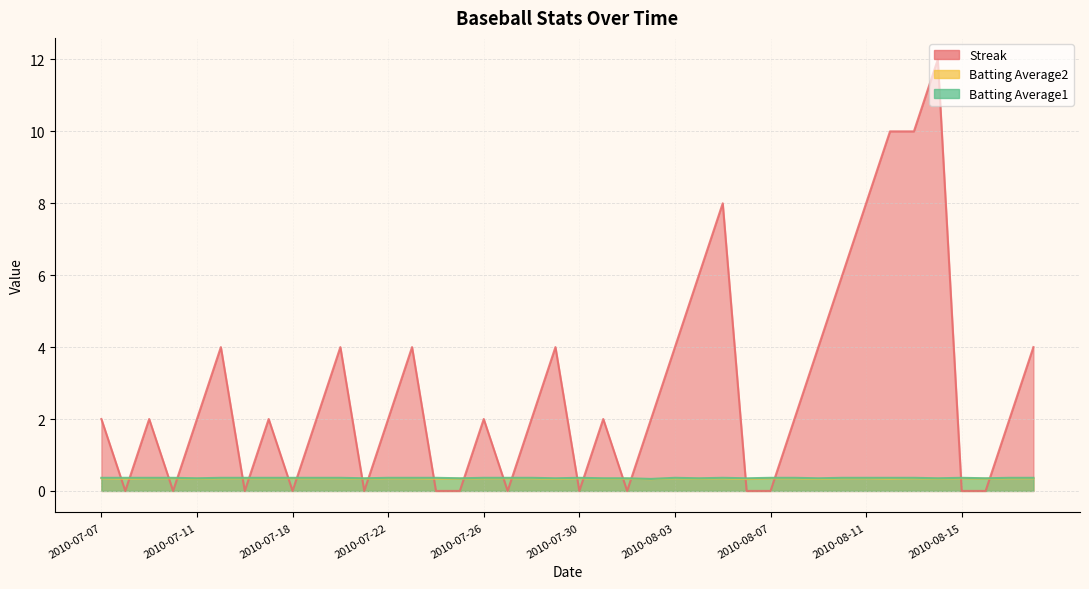

At which category does Batting Average1 reach its first local peak?

2010-07-30